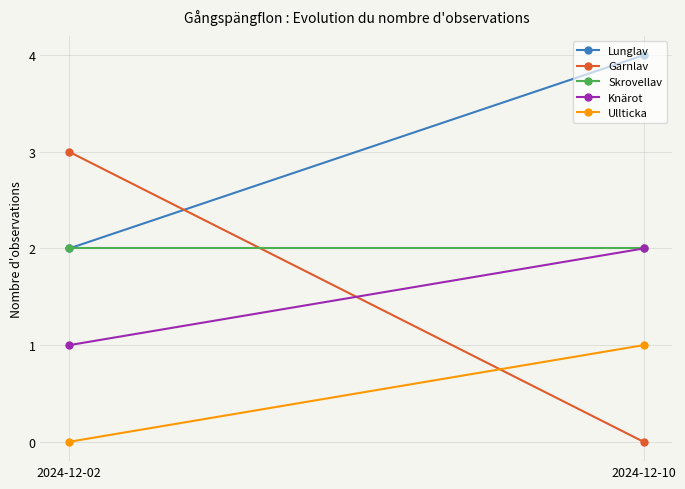

Reading right to left, transcribe all the data shown in this chart.

Lunglav: 4	2
Garnlav: 0	3
Skrovellav: 2	2
Knärot: 2	1
Ullticka: 1	0